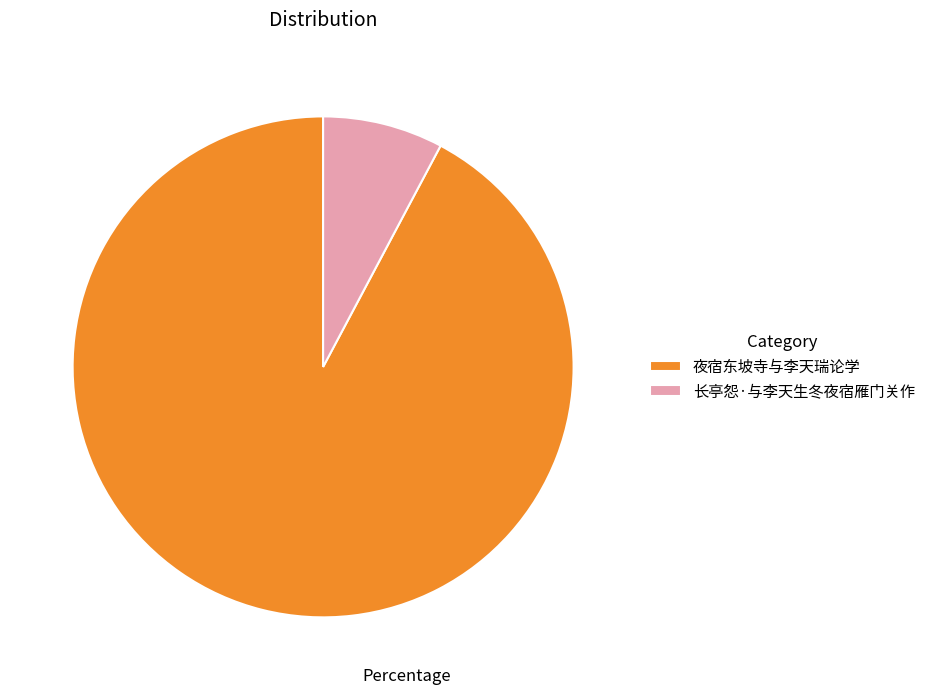

Do 夜宿东坡寺与李天瑞论学 and 长亭怨·与李天生冬夜宿雁门关作 together represent more than half of the pie?

Yes